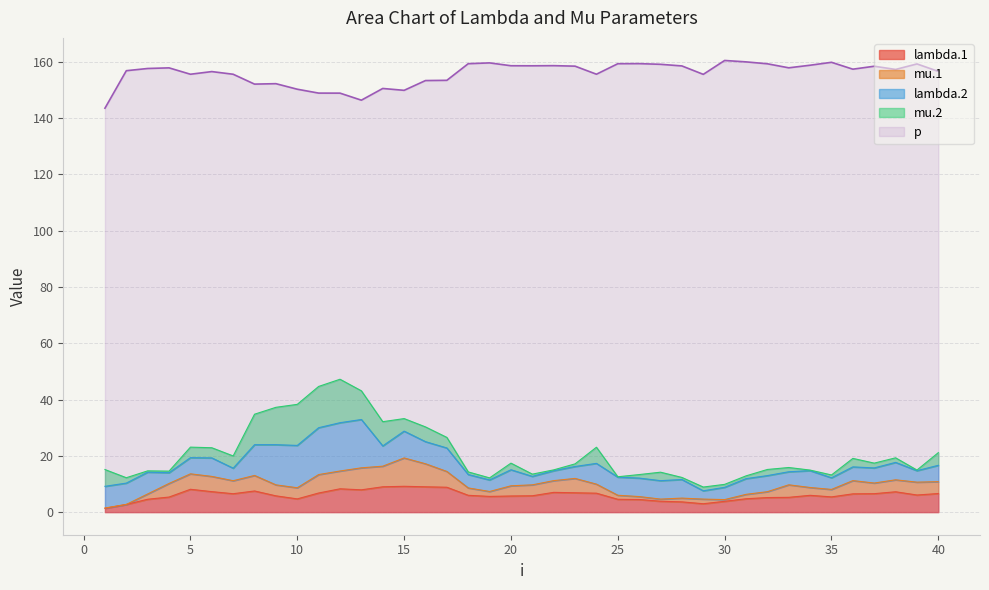

At which category does mu.1 reach its first local peak?

5